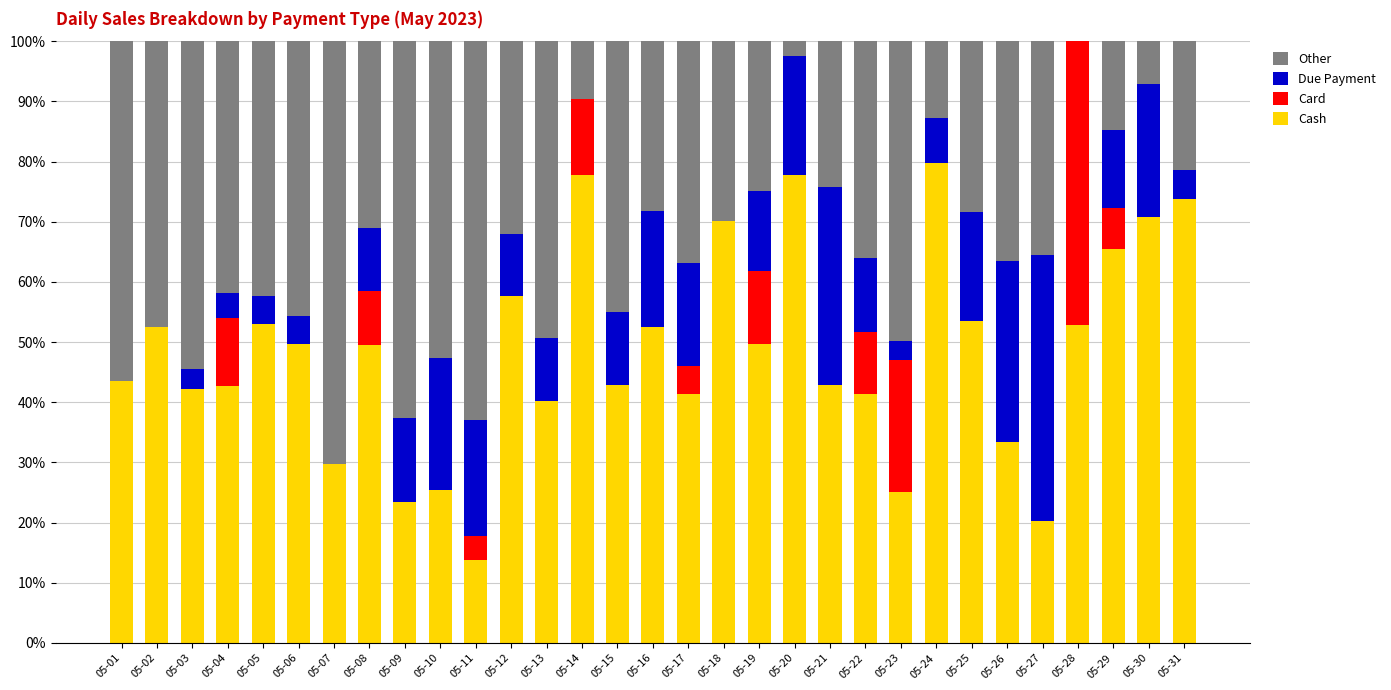

Are the bars horizontal?

No